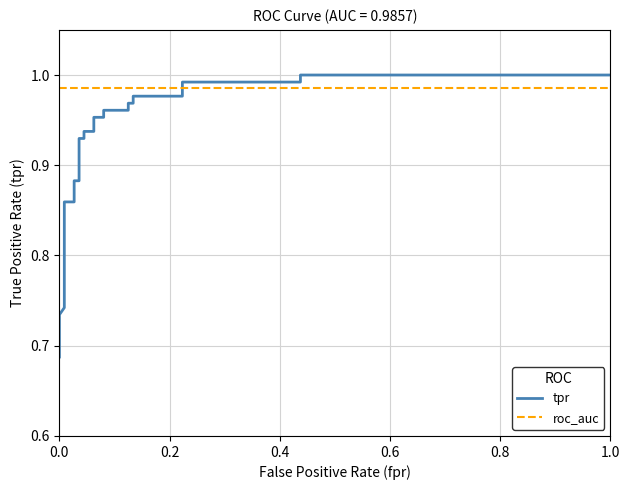

Does the chart have visible grid lines?

Yes